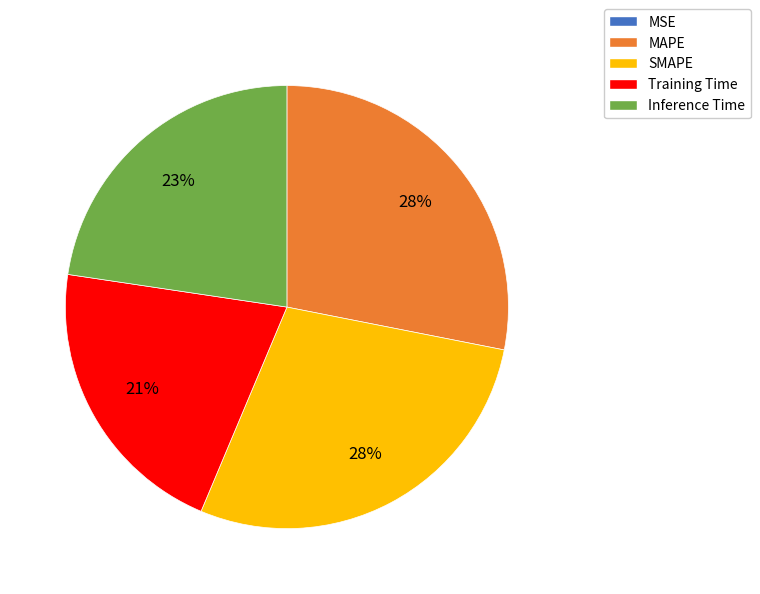

Is it true that Training Time is 21% of the pie?

True